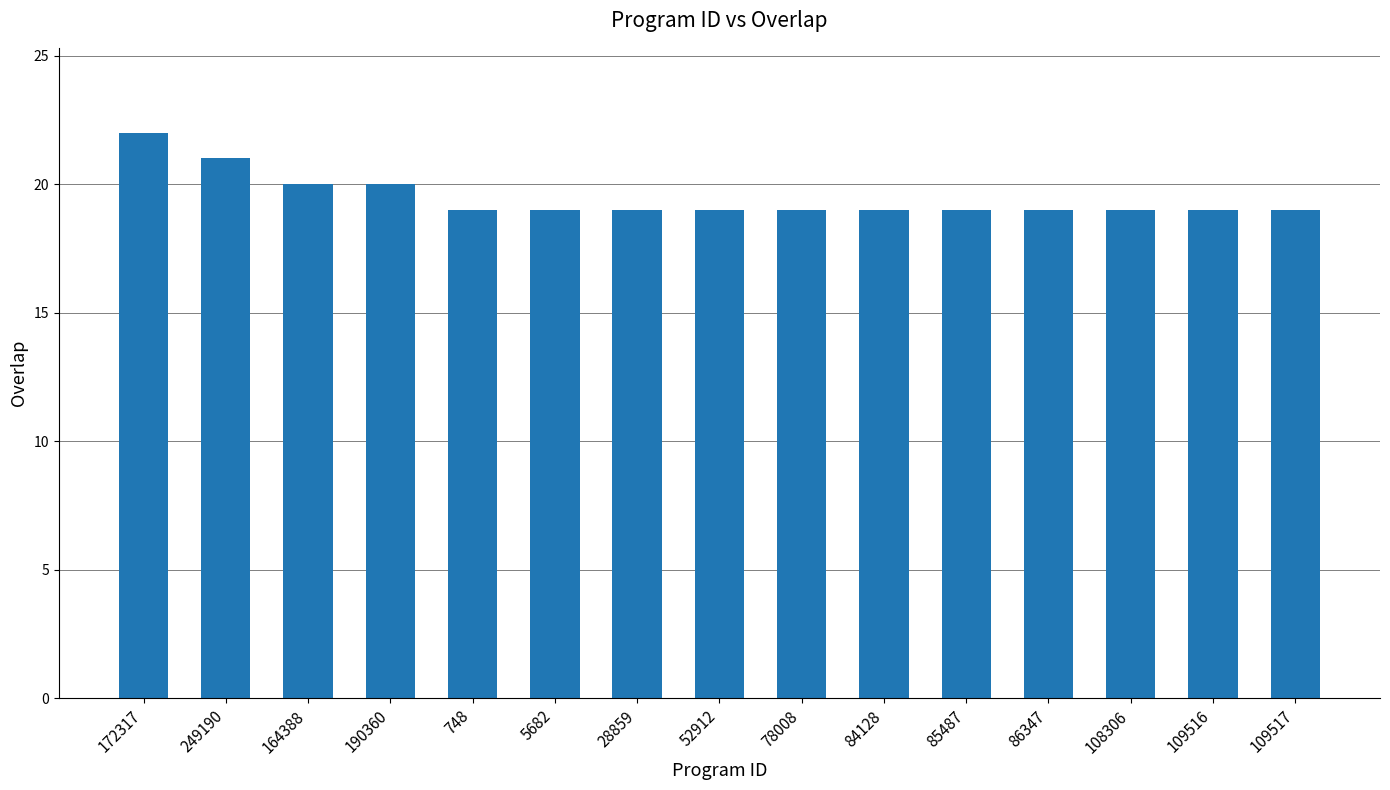

What is the sum of all values?

292